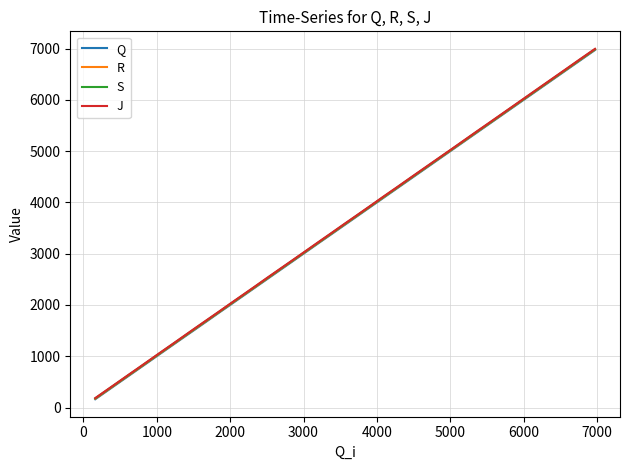

What is the smallest value displayed?

162